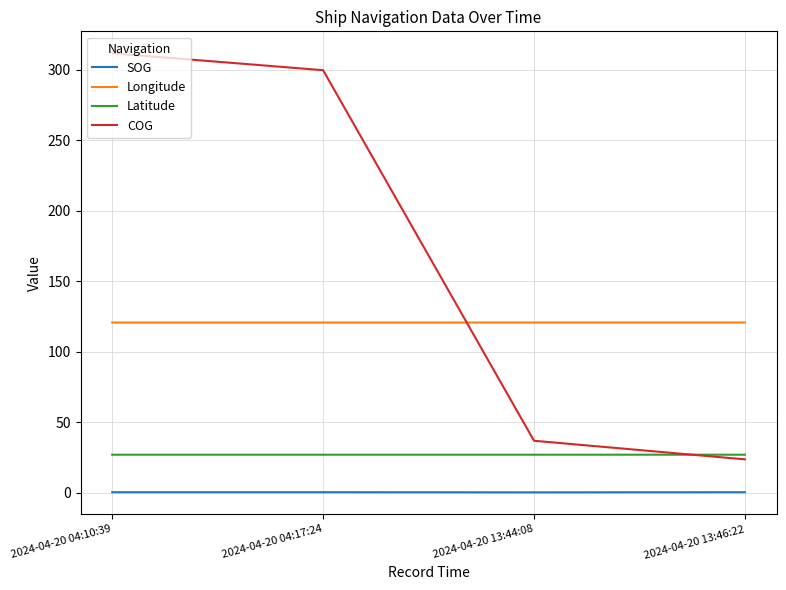

What is the sum of the Longitude values at 2024-04-20 13:44:08 and 2024-04-20 04:10:39?

241.3